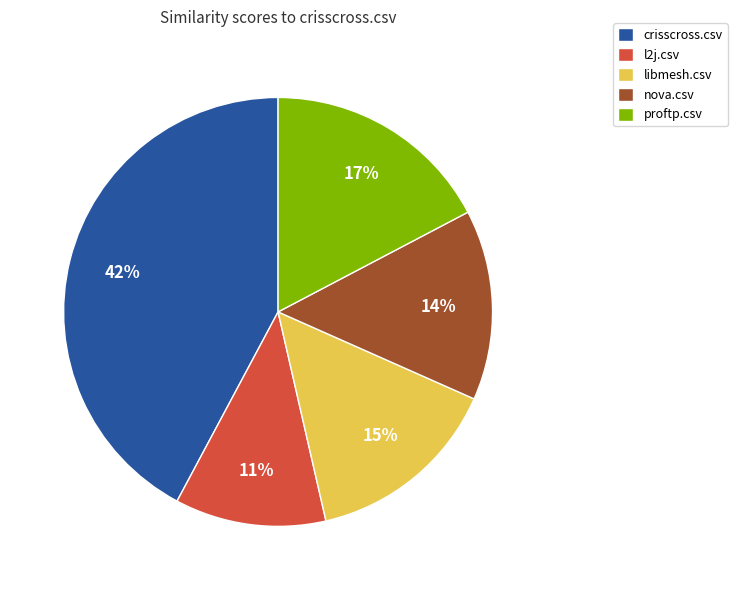

To the nearest percent, what is the difference between the largest and smallest slice percentages?

31%